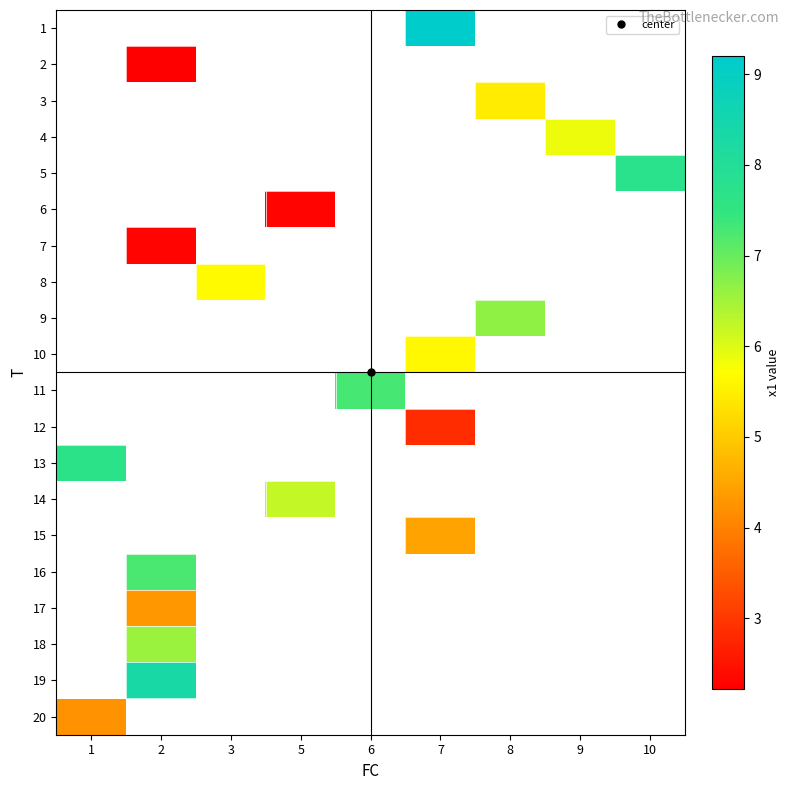

What is the smallest value displayed?

2.2